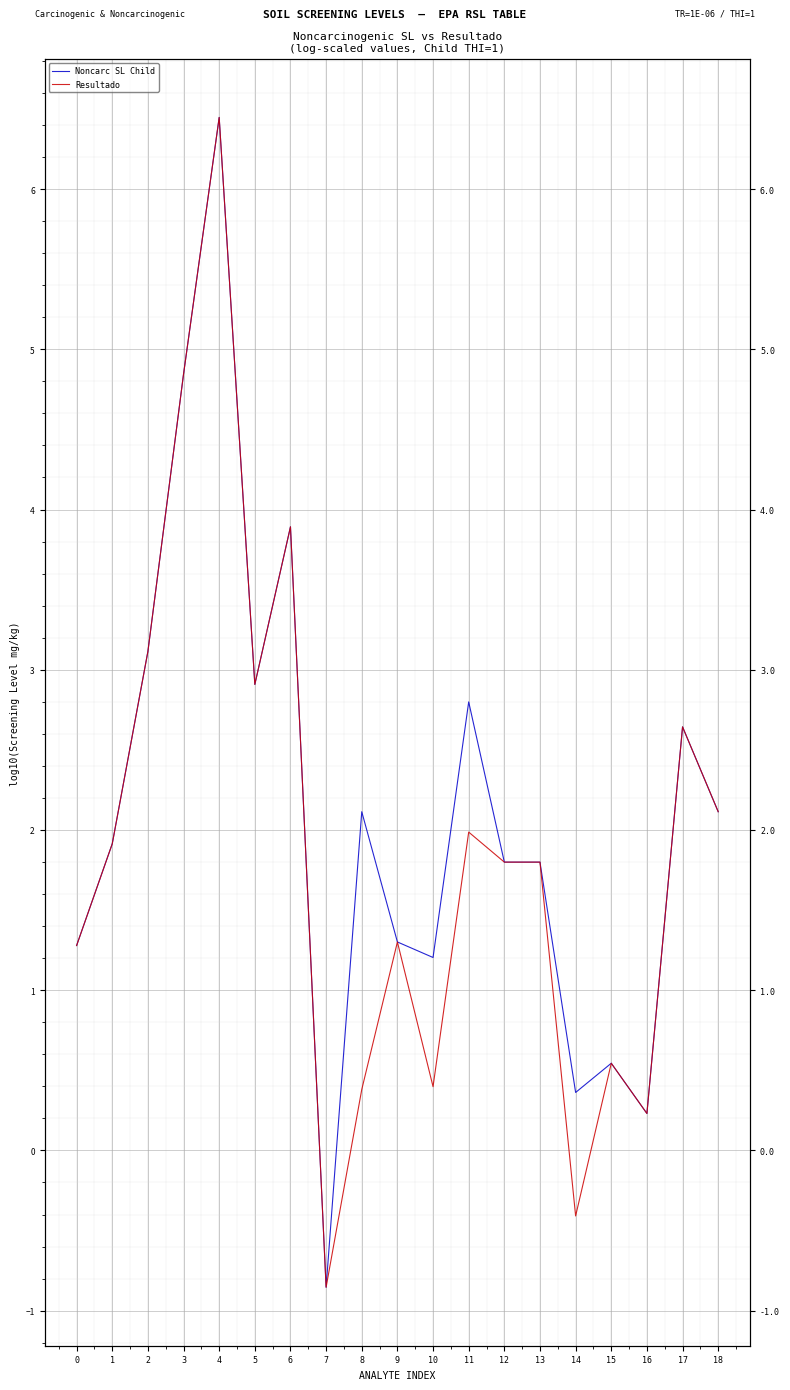

Reading left to right, what are all the values shown in this chart?

Noncarc SL Child: 1.3	1.9	3.1	4.8	6.4	2.9	3.9	-0.9	2.1	1.3	1.2	2.8	1.8	1.8	0.4	0.5	0.2	2.6	2.1
Resultado: 1.3	1.9	3.1	4.8	6.4	2.9	3.9	-0.9	0.4	1.3	0.4	2.0	1.8	1.8	-0.4	0.5	0.2	2.6	2.1